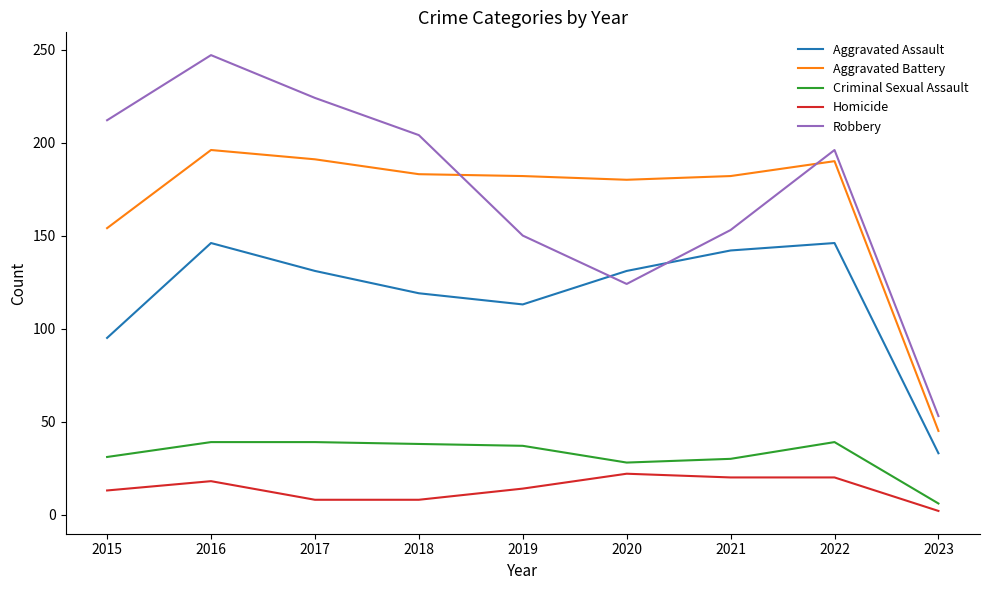

What is the maximum value shown in the chart?

247